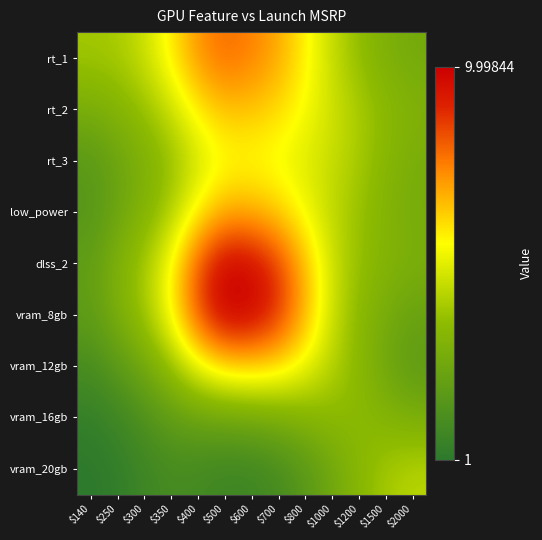

Which category has the lowest value across all series?

$140